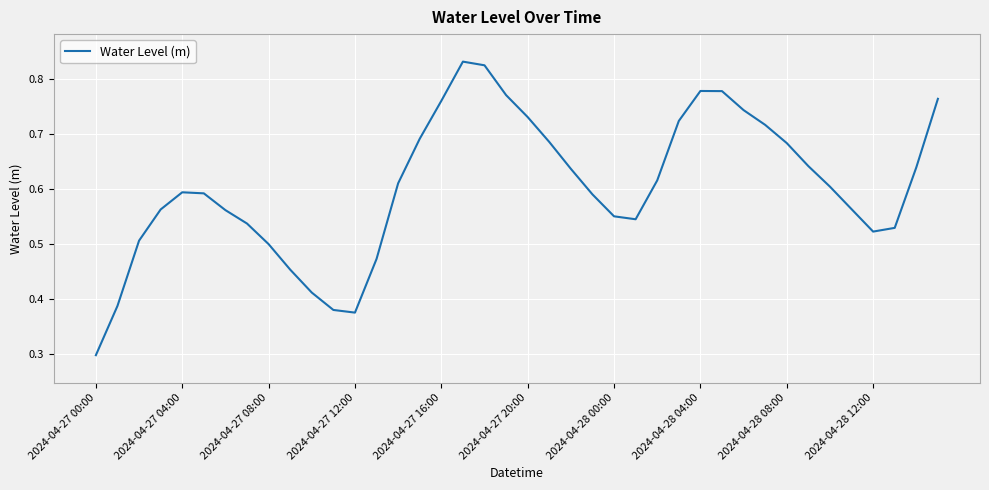

What is the difference between the maximum and minimum values?

0.5